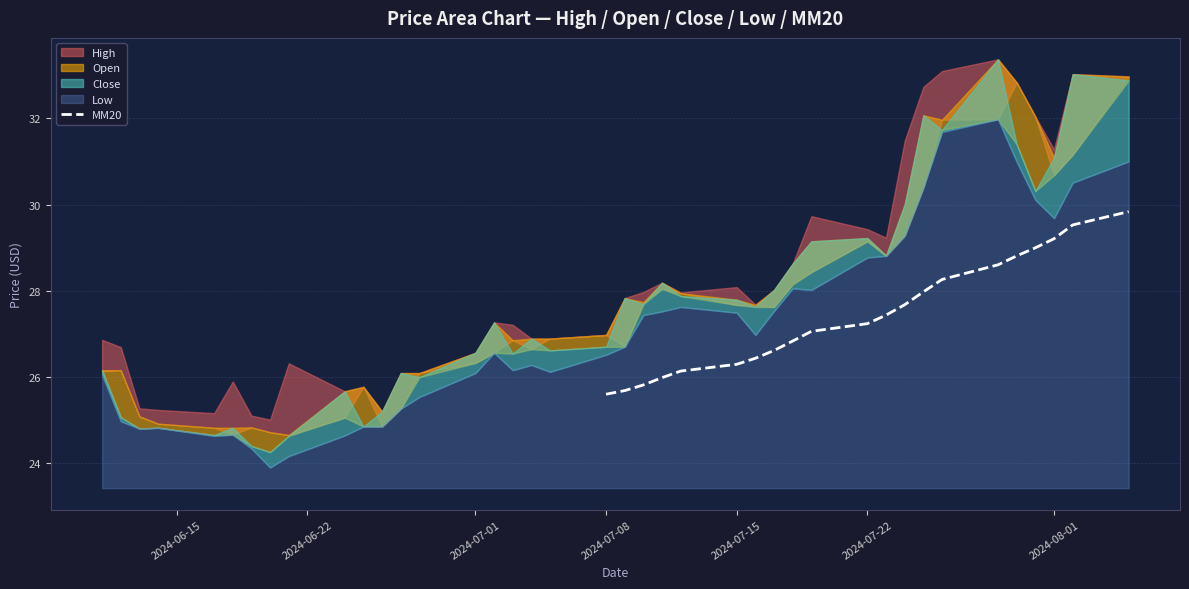

What is the difference between the maximum and minimum values?

4.2